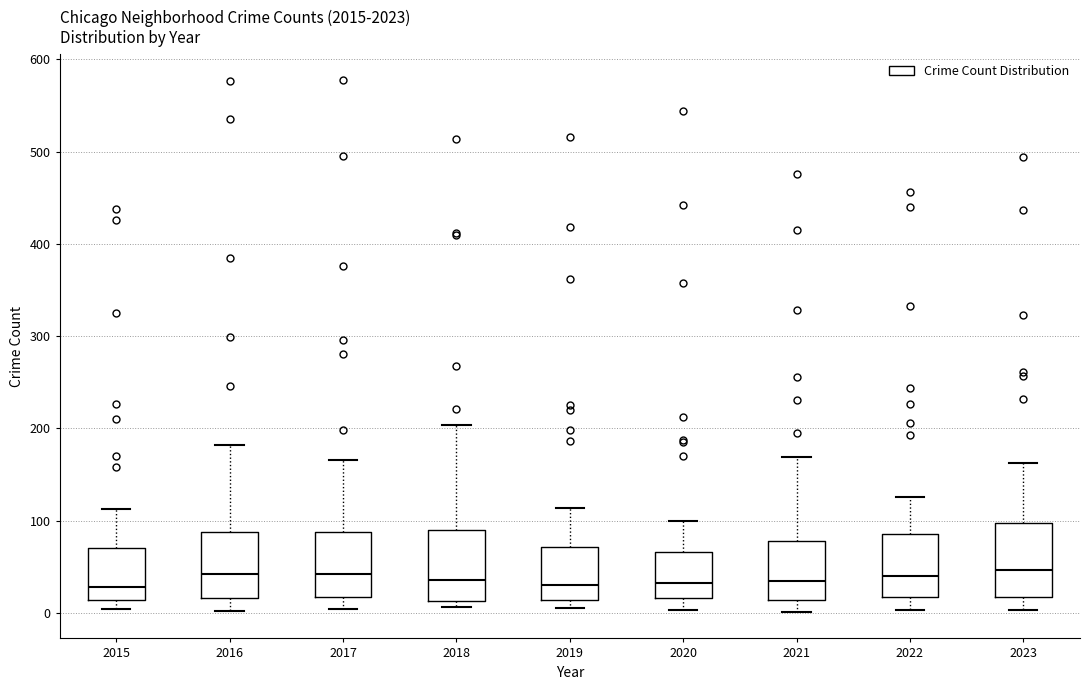

Where is the lower edge of the box at x = 2021 on the y-axis? The values are not printed on the chart, so give them approximately, as read against the axis.

10